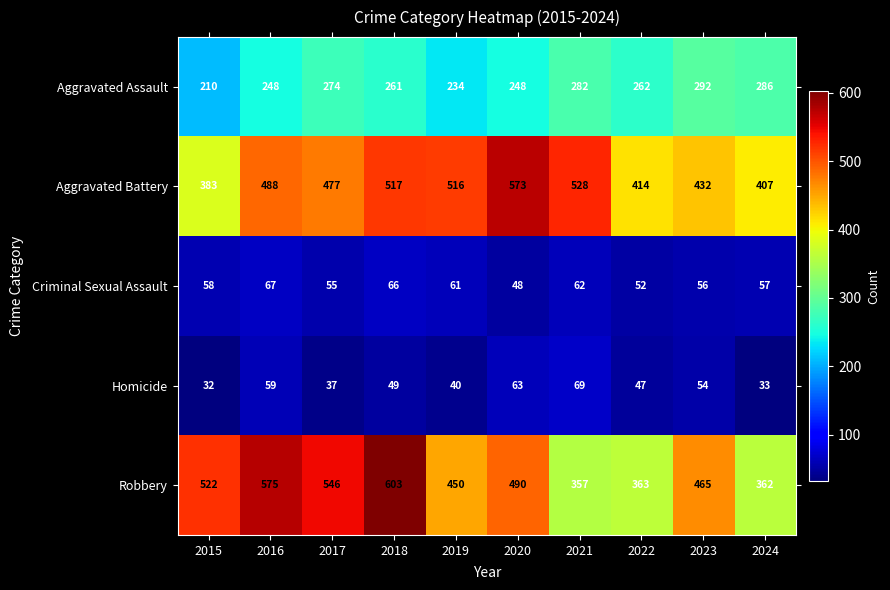

Count the number of data series in this chart.

5